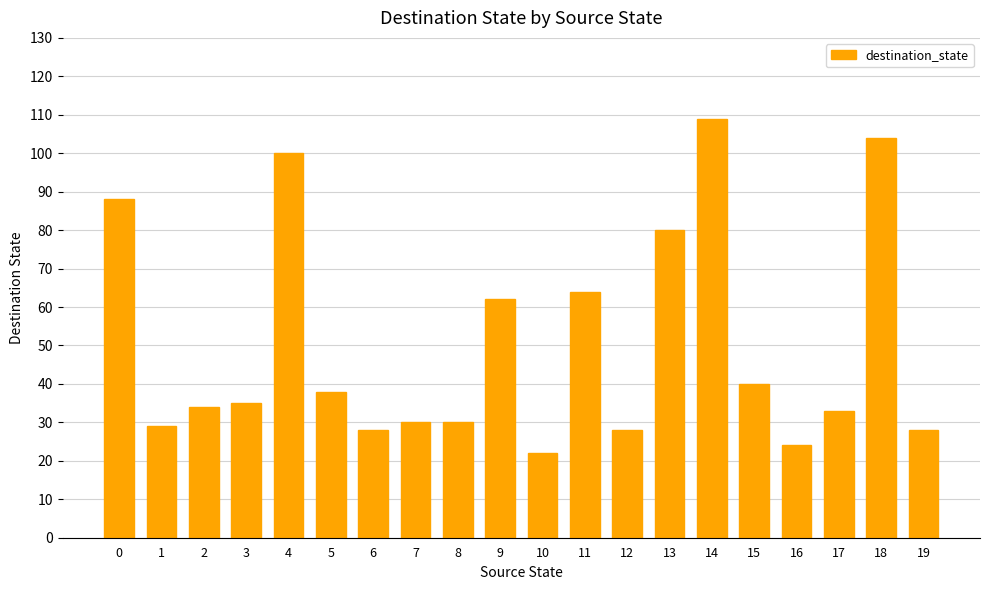

What is the difference between the values at 2 and 18?

70